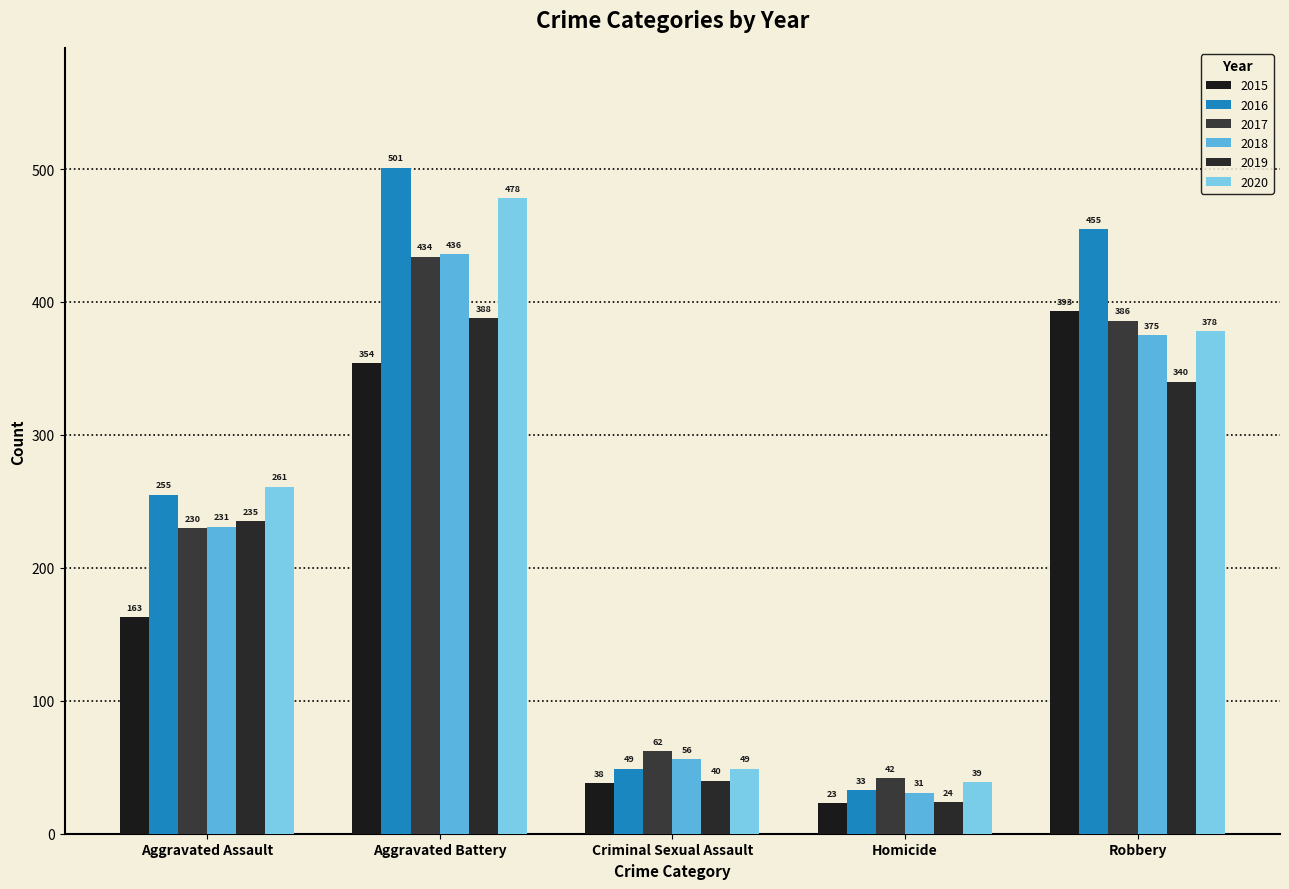

Rank the series by their maximum value, from highest to lowest.

2016, 2020, 2018, 2017, 2015, 2019